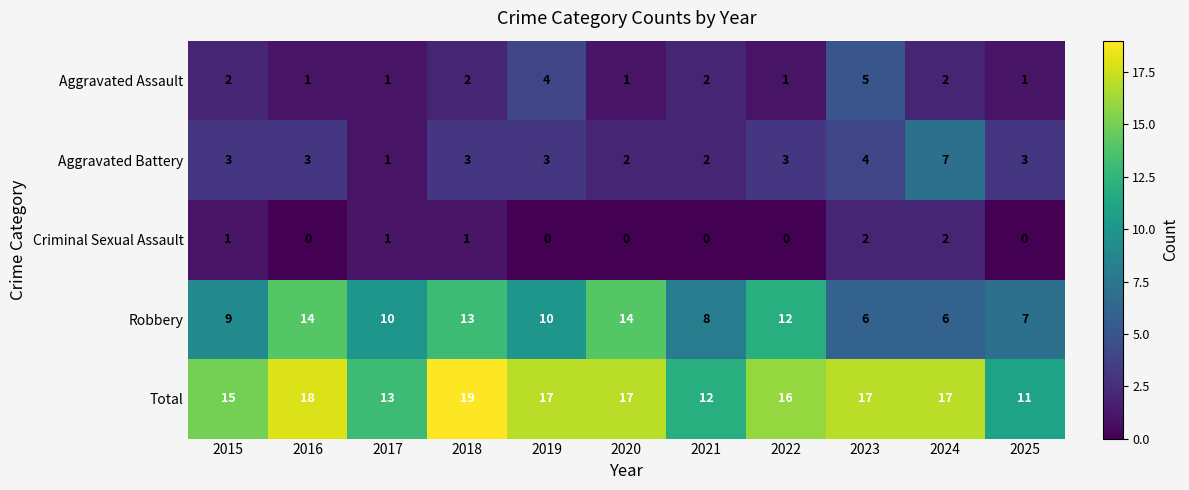

Count the Aggravated Battery values in the range 2 to 3.

8